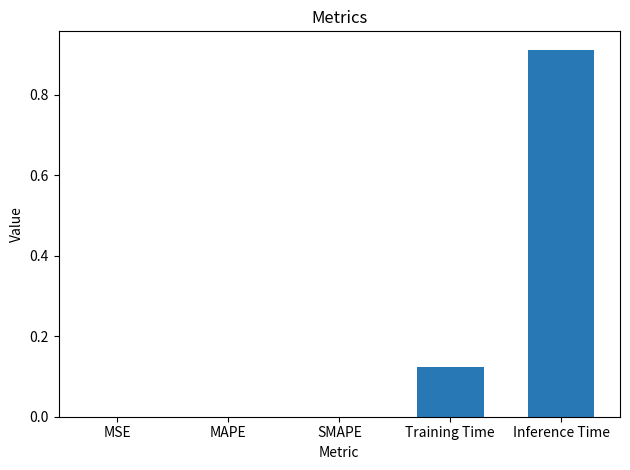

What is the change in value from MAPE to Training Time?

+0.1